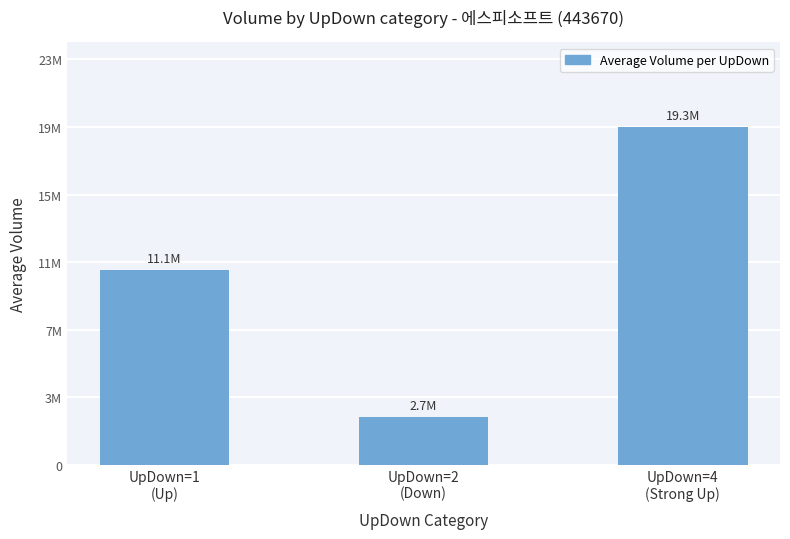

Are the bars horizontal?

No